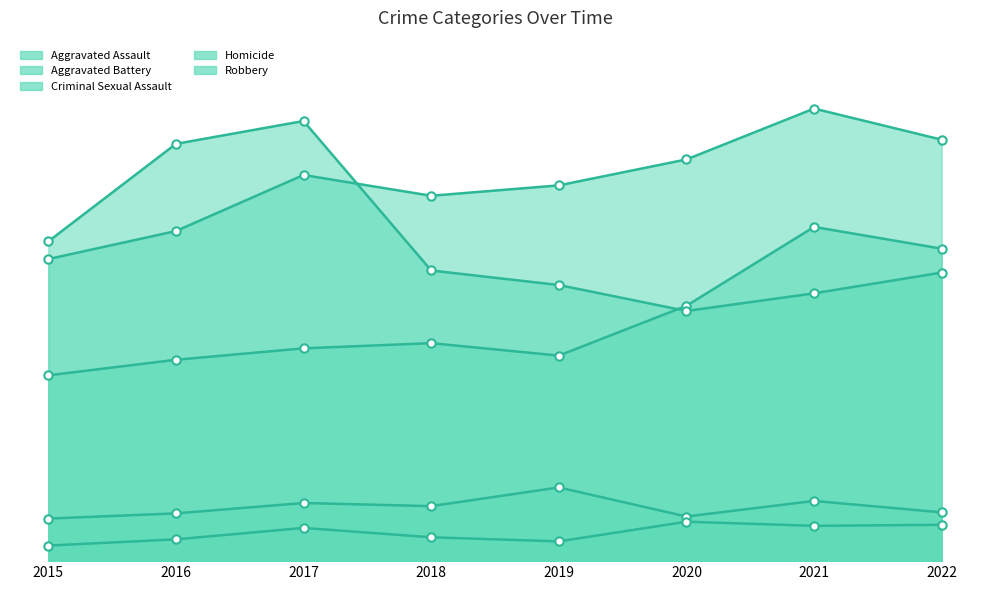

What is the difference between the second highest and second lowest values in the Aggravated Battery series?

88